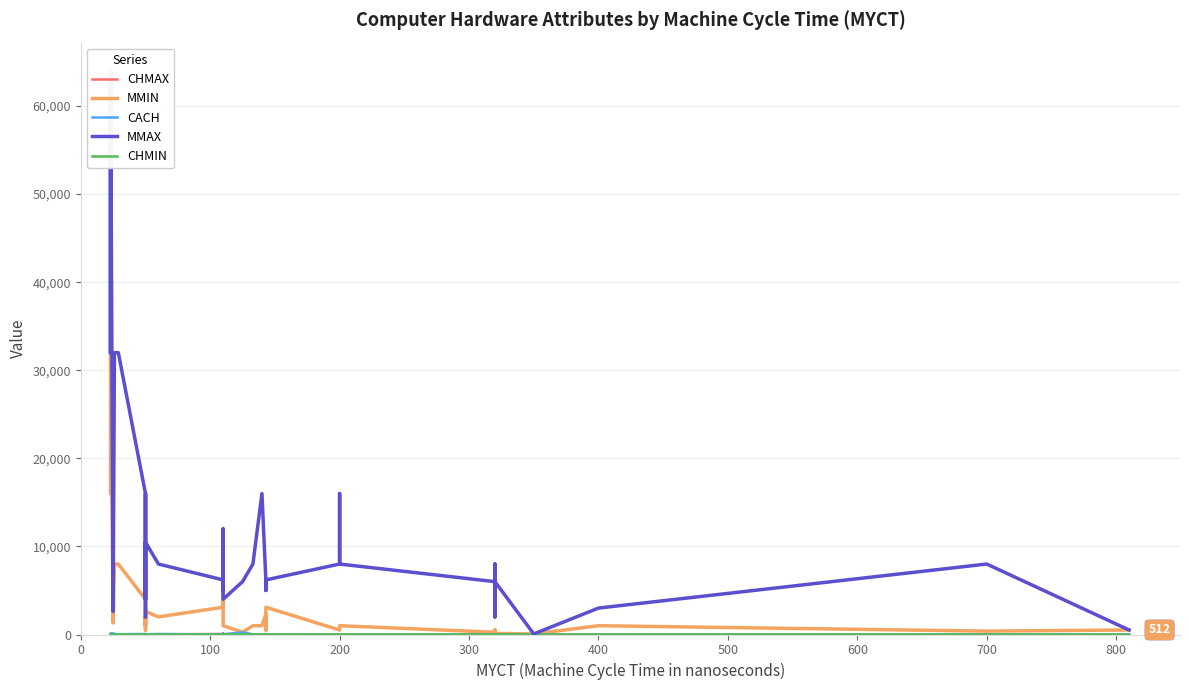

The CHMAX series shows 16 at 16. True or false?

False